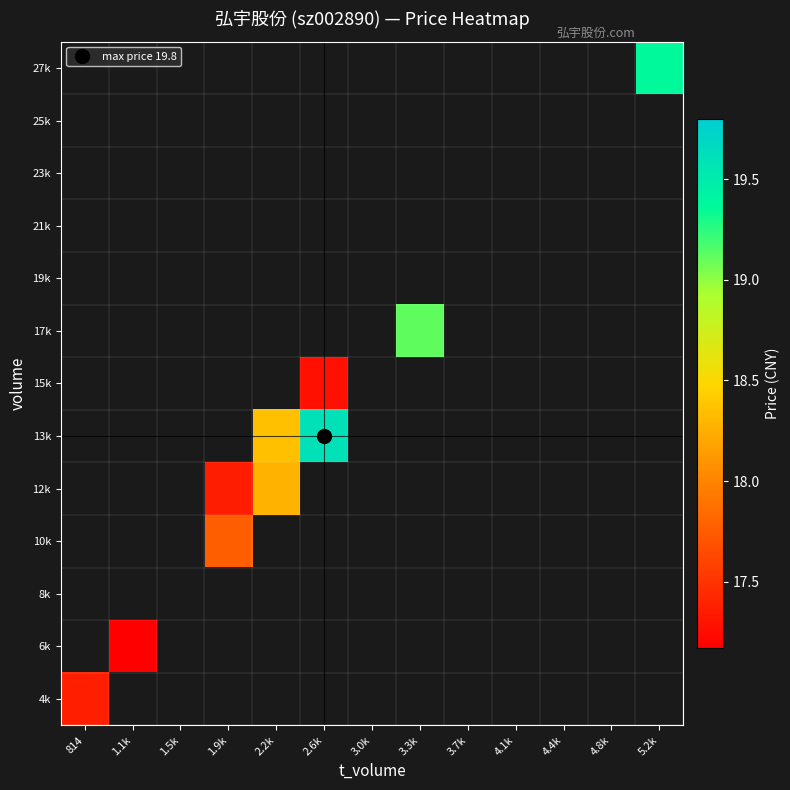

How many categories are shown in the chart?

13